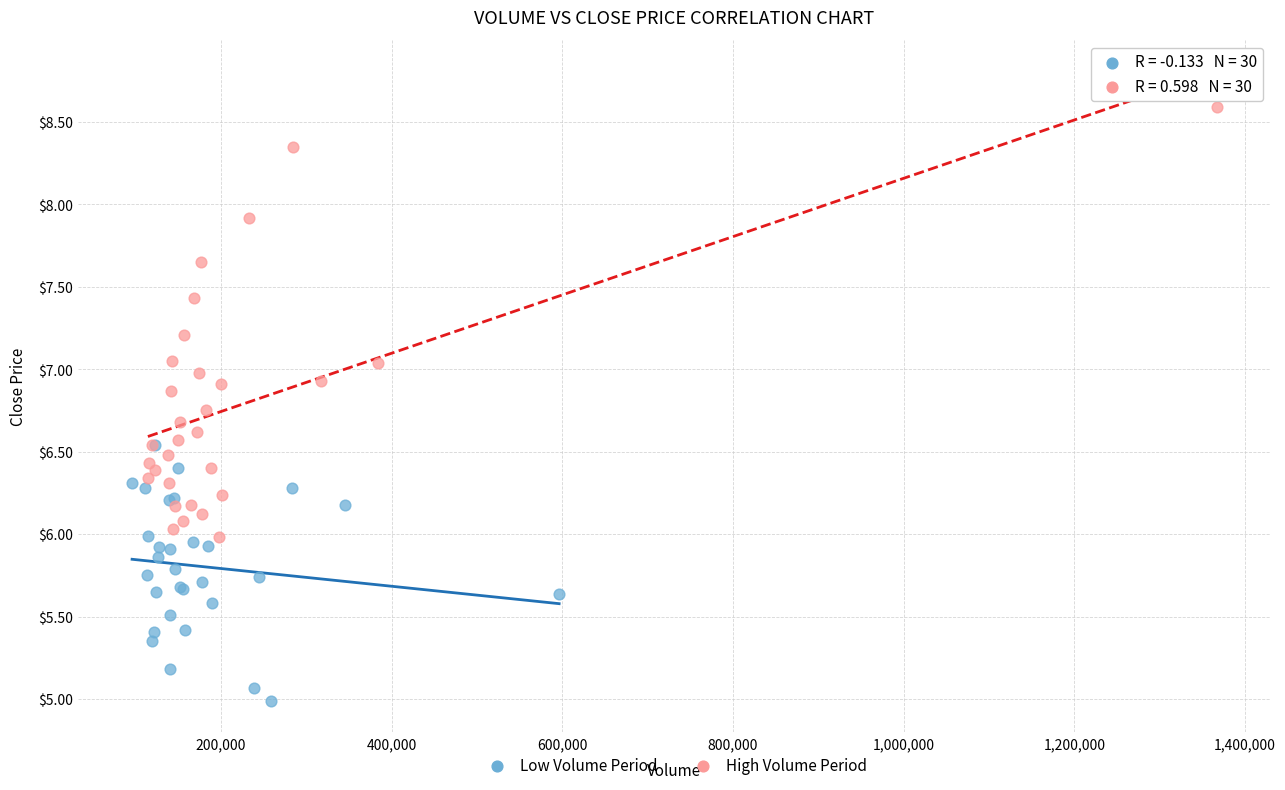

Which series has the largest Y range (max minus min)?

High Volume Period